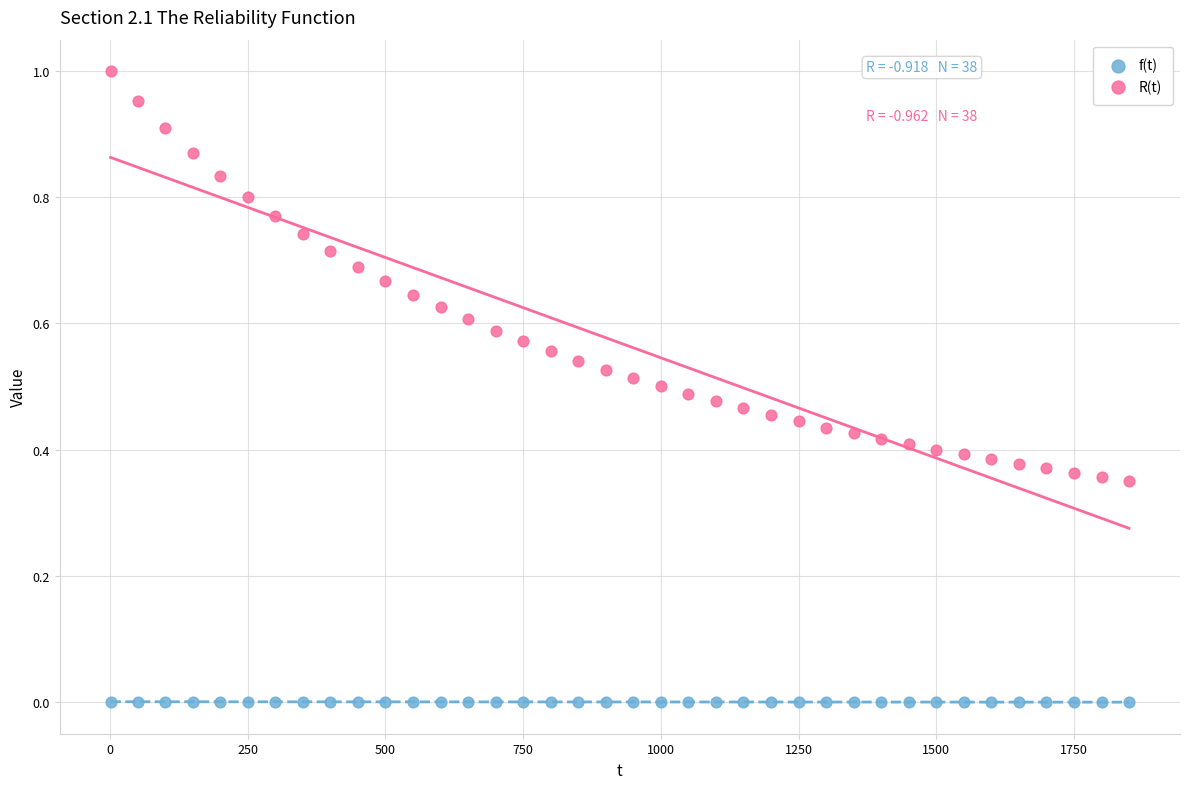

Which series reaches the minimum Y coordinate?

f(t)